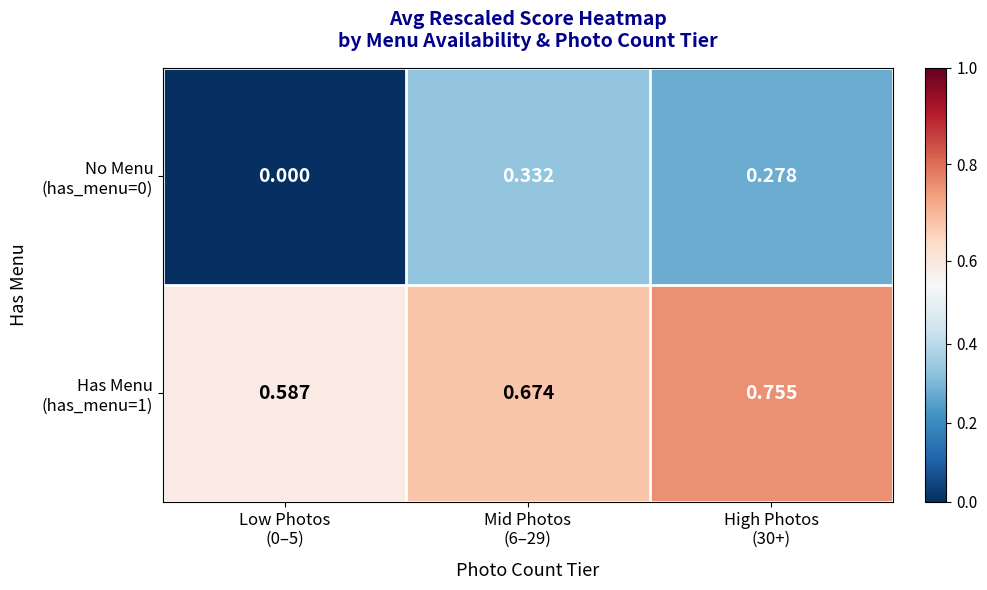

Which series has the largest total across all categories?

Has Menu (has_menu=1)